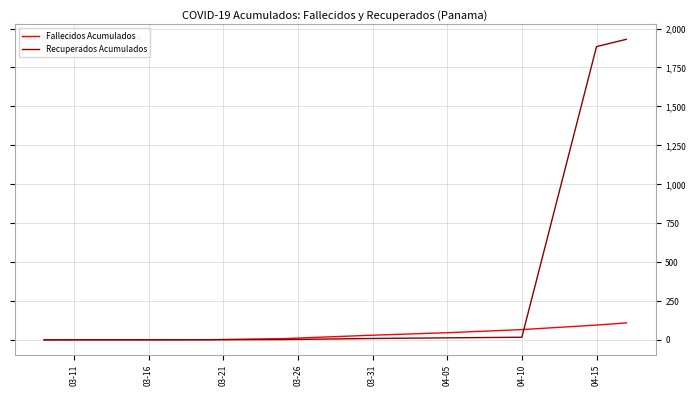

What is the maximum value for Fallecidos Acumulados?

109